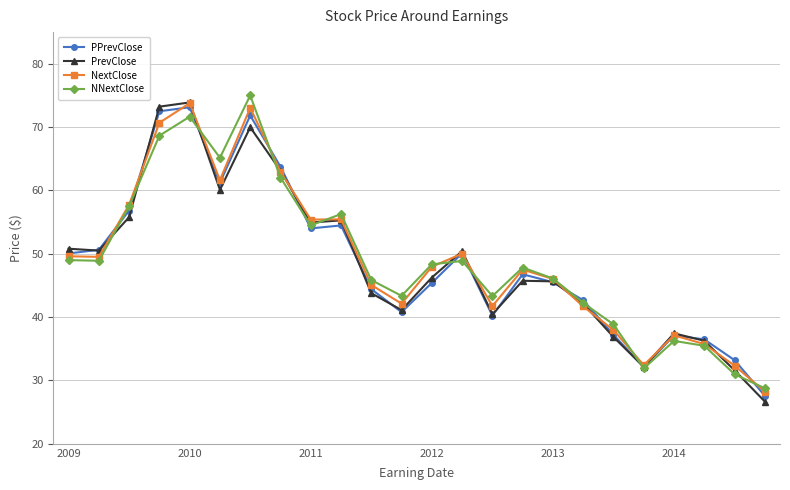

What is the value of the PrevClose point at the 2nd from the left?

50.5